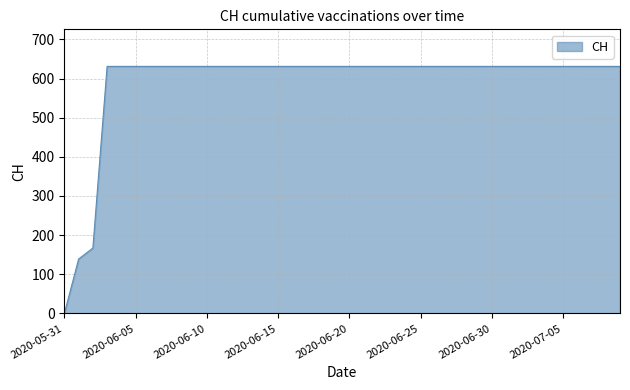

What is the difference between the maximum and minimum values?

631